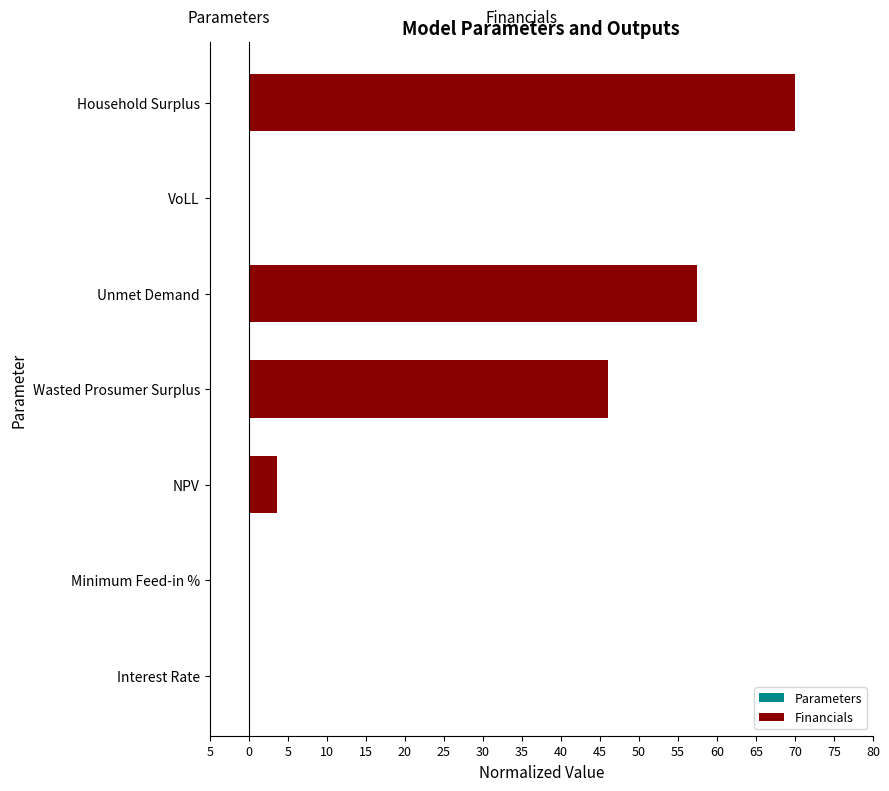

What are all the series names shown in the legend?

Parameters, Financials